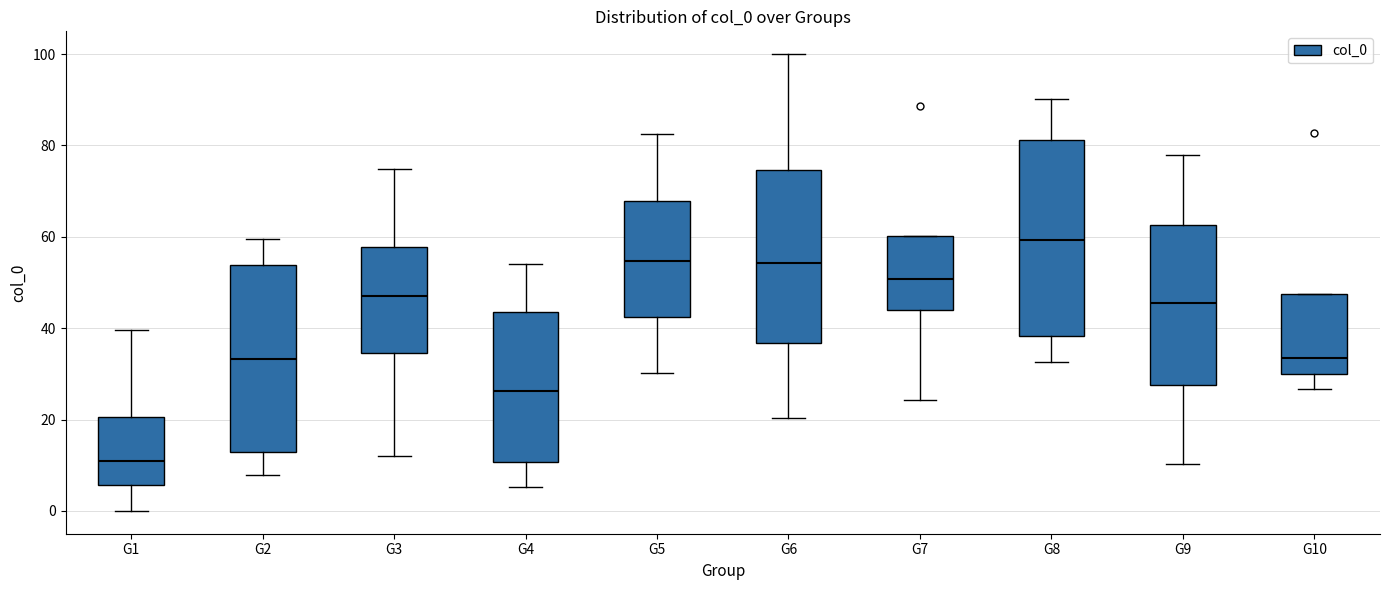

Reading left to right, transcribe this box plot: for each box, give where its median line is, the range the box spans, and where its two whiskers end, as read against the y-axis. The values are not printed on the chart, so give them approximately, as read against the axis.

G1: median 10, box 6 to 20, whiskers 0 to 40
G2: median 34, box 12 to 54, whiskers 8 to 60
G3: median 48, box 34 to 58, whiskers 12 to 74
G4: median 26, box 10 to 44, whiskers 6 to 54
G5: median 54, box 42 to 68, whiskers 30 to 82
G6: median 54, box 36 to 74, whiskers 20 to 100
G7: median 50, box 44 to 60, whiskers 24 to 60
G8: median 60, box 38 to 82, whiskers 32 to 90
G9: median 46, box 28 to 62, whiskers 10 to 78
G10: median 34, box 30 to 48, whiskers 26 to 48